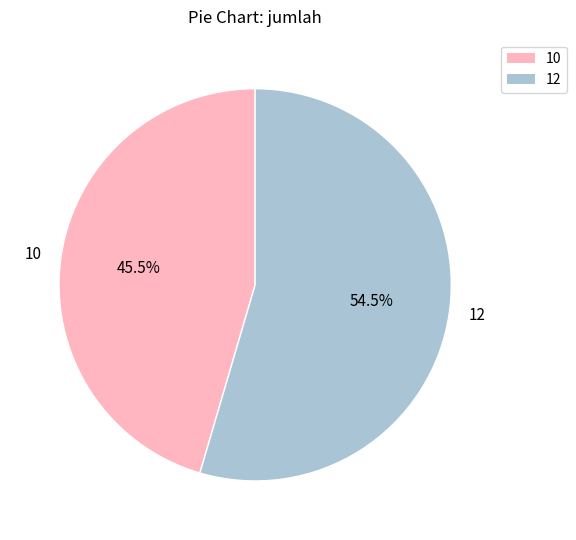

To the nearest percent, what is the difference between the largest and smallest slice percentages?

9%